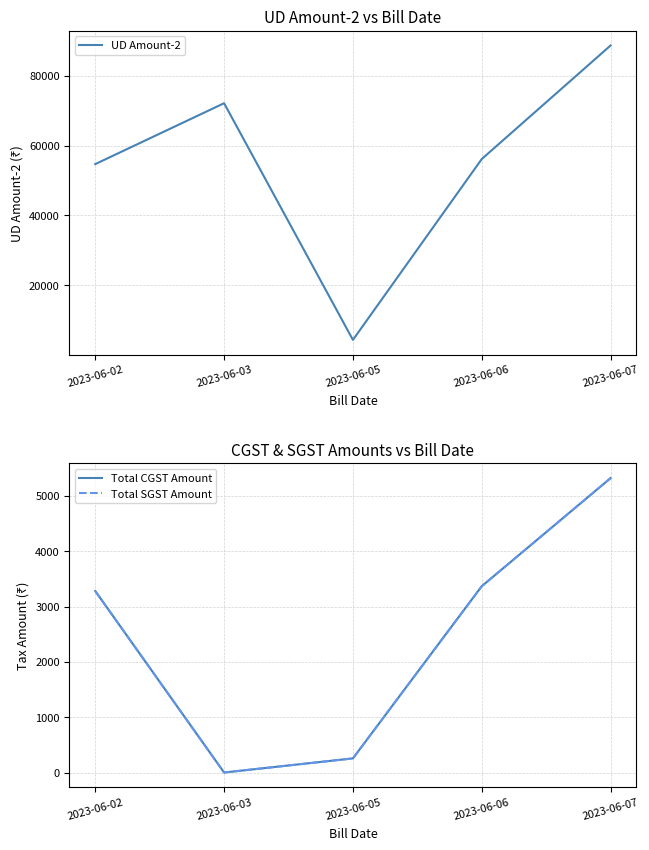

True or false: Total CGST Amount and Total SGST Amount cross at least once.

False